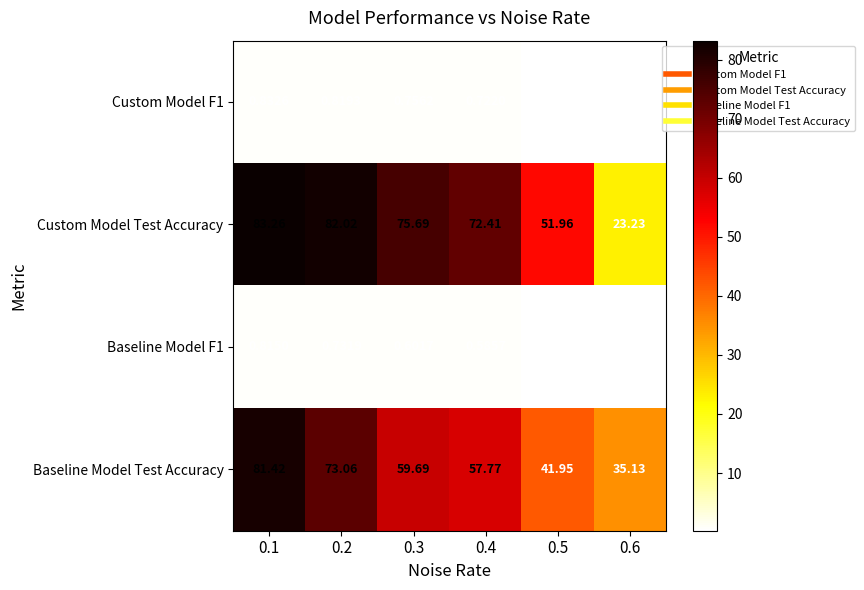

Which series has the widest spread of values?

Custom Model Test Accuracy